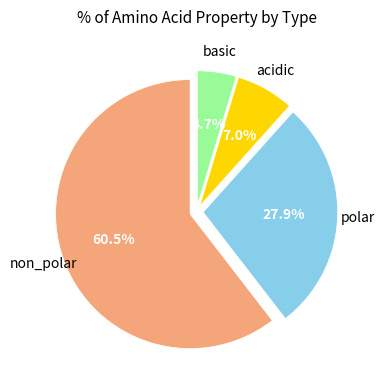

Approximately how many times larger is the value at basic compared to polar?

0.2